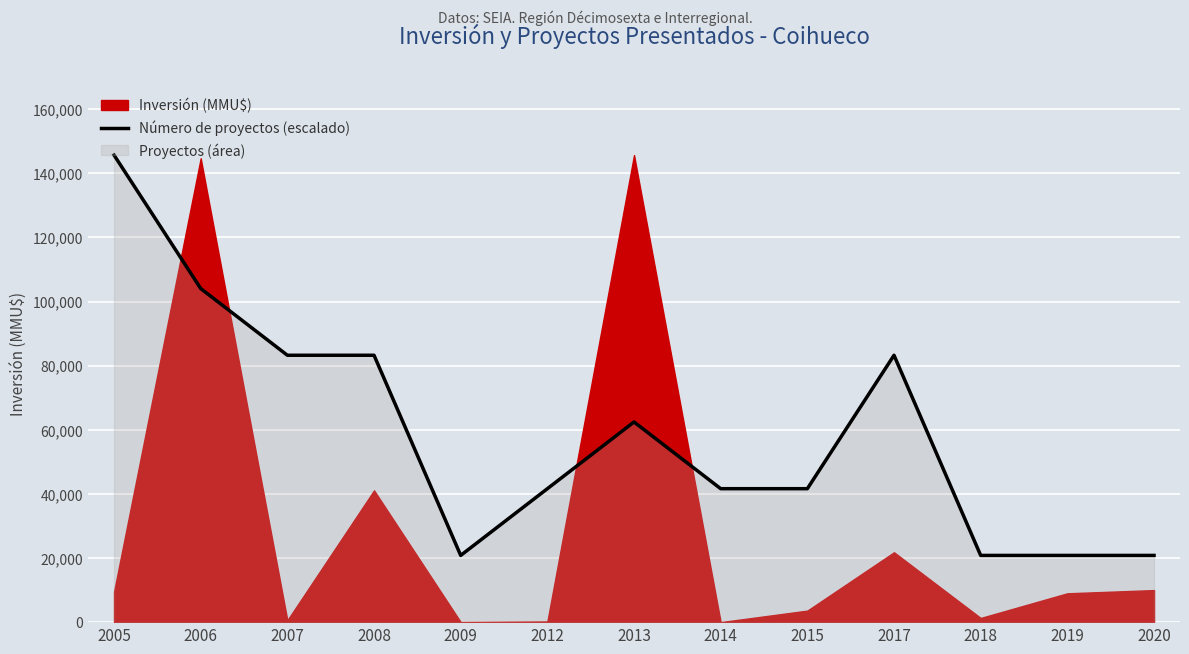

Read the value at 2014.

41628.6